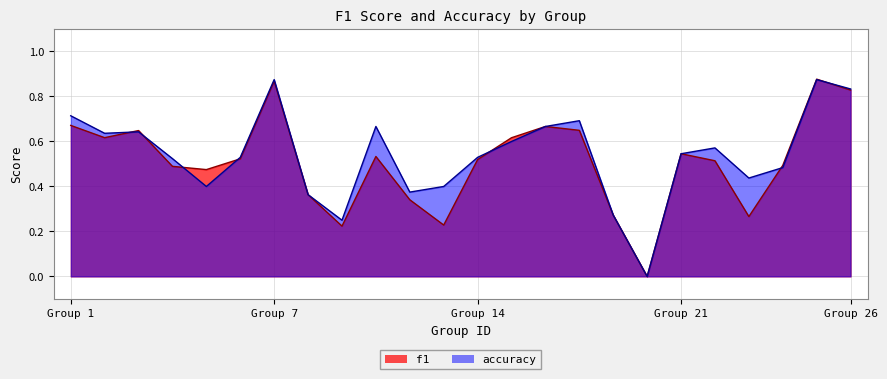

What is the maximum value for f1?

0.9